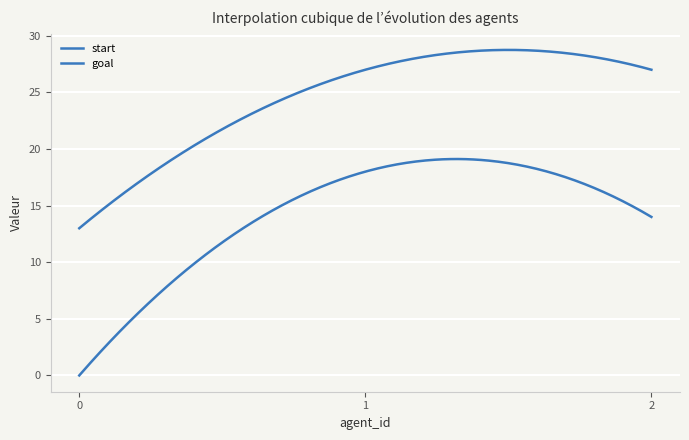

What is the difference between the maximum and minimum values in the start series?

18